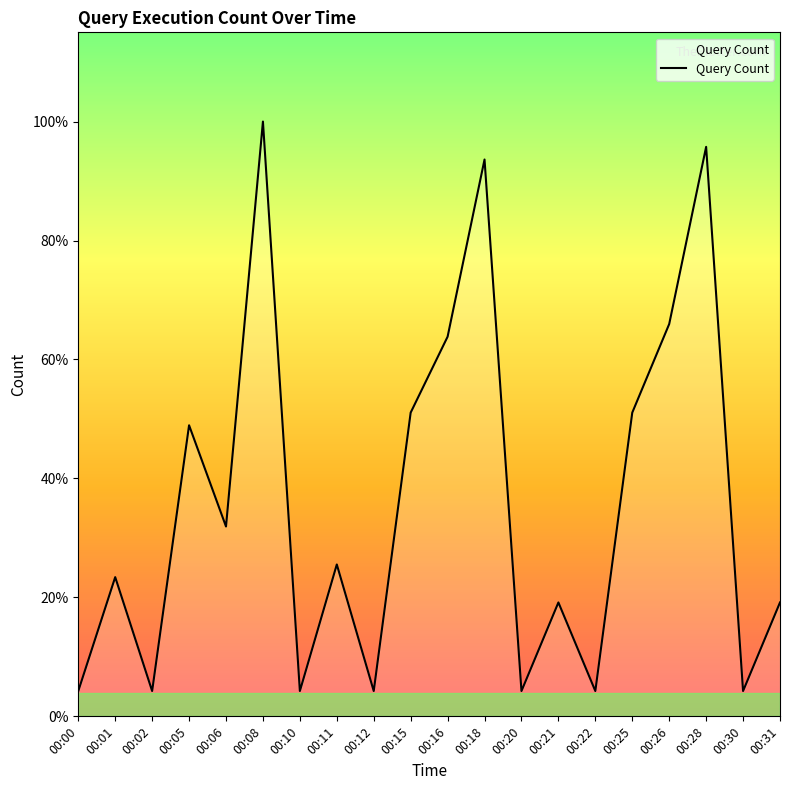

The value at 00:21 is 9. True or false?

True